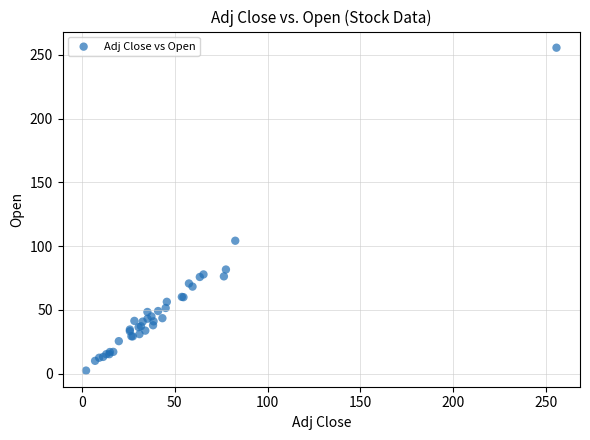

What Y value in the scatter plot is closest to 129?

104.2